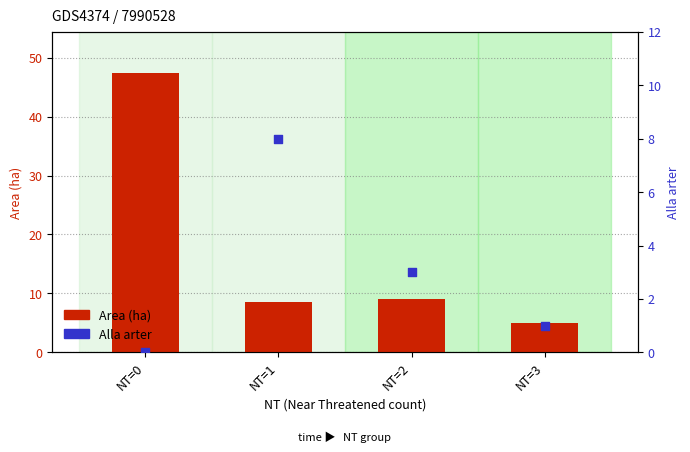

Which series has the widest spread of Y values?

Area (ha)